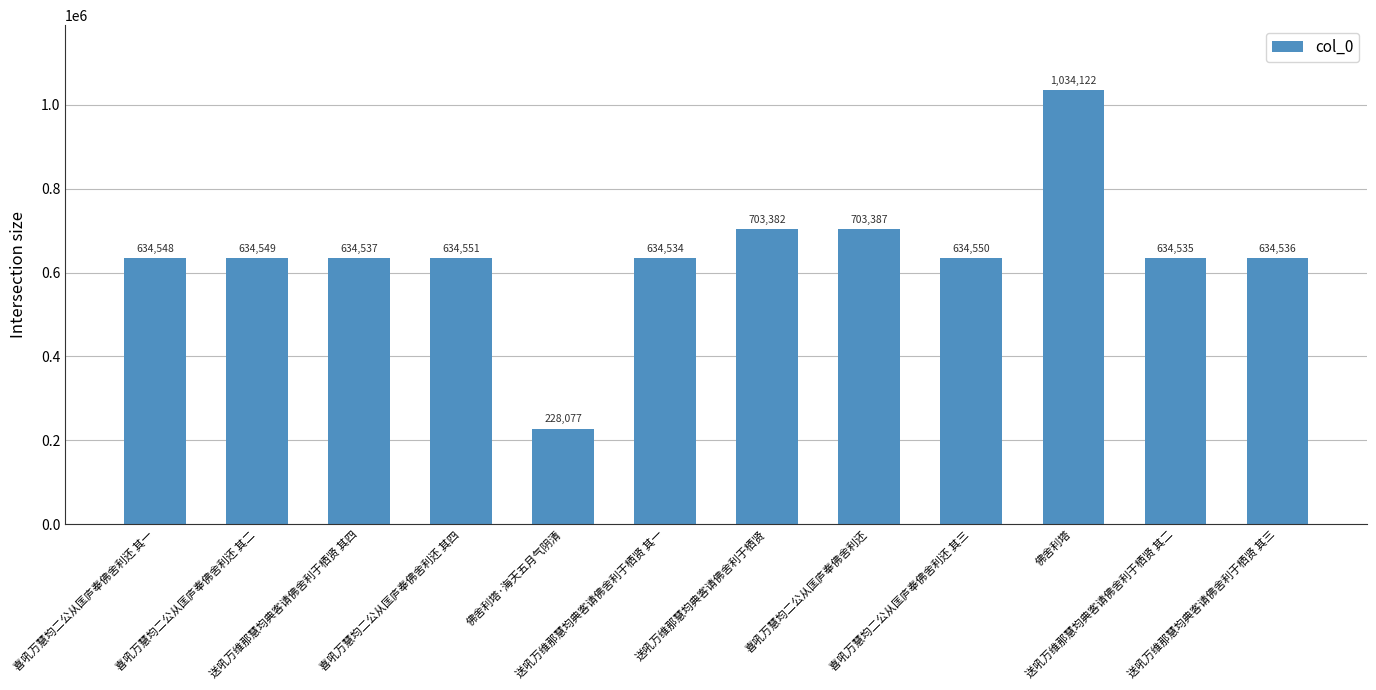

Which has a higher value, 喜吼万慧均二公从匡庐奉佛舍利还 其三 or 送吼万维那慧均典客请佛舍利于栖贤?

送吼万维那慧均典客请佛舍利于栖贤